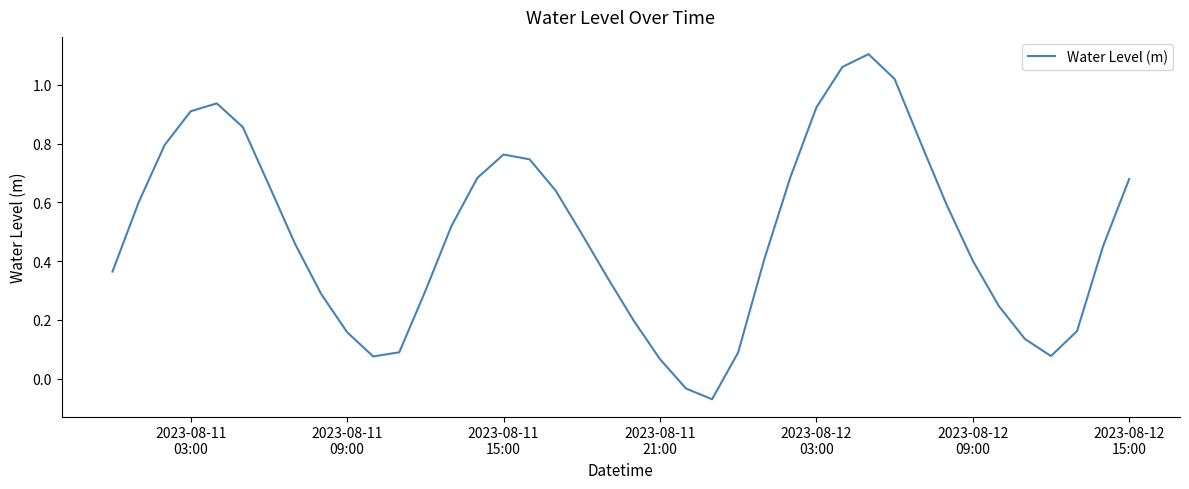

What is the difference between the maximum and minimum values?

1.2